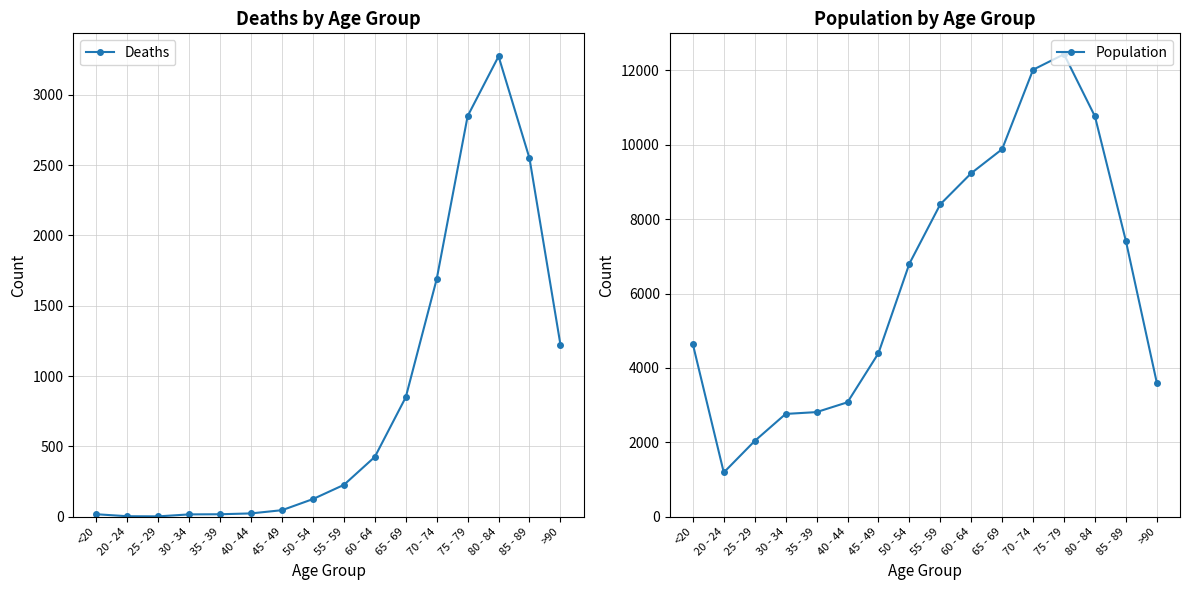

True or false: Population has a value of 694 at 35 - 39.

False